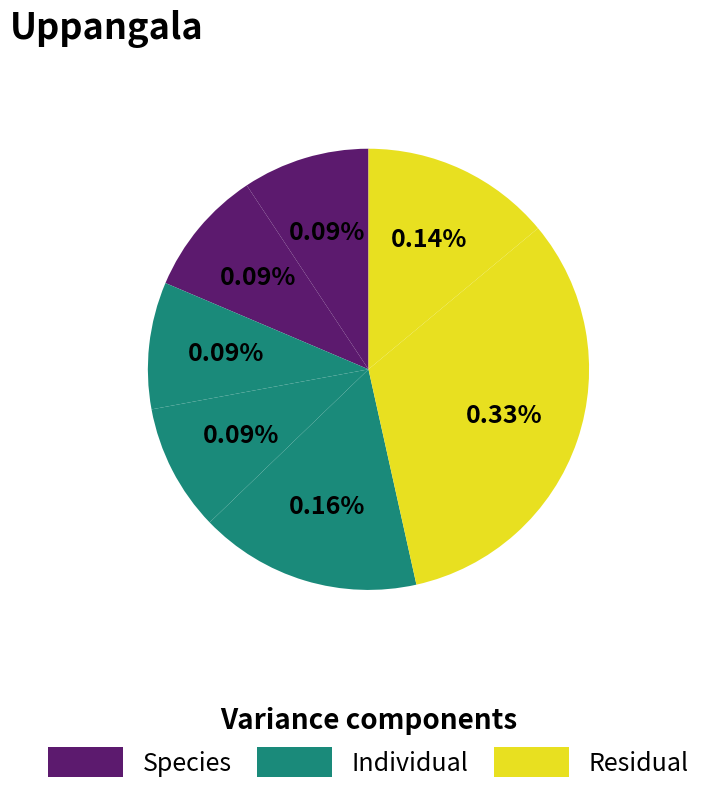

How many segments does this pie chart have?

7